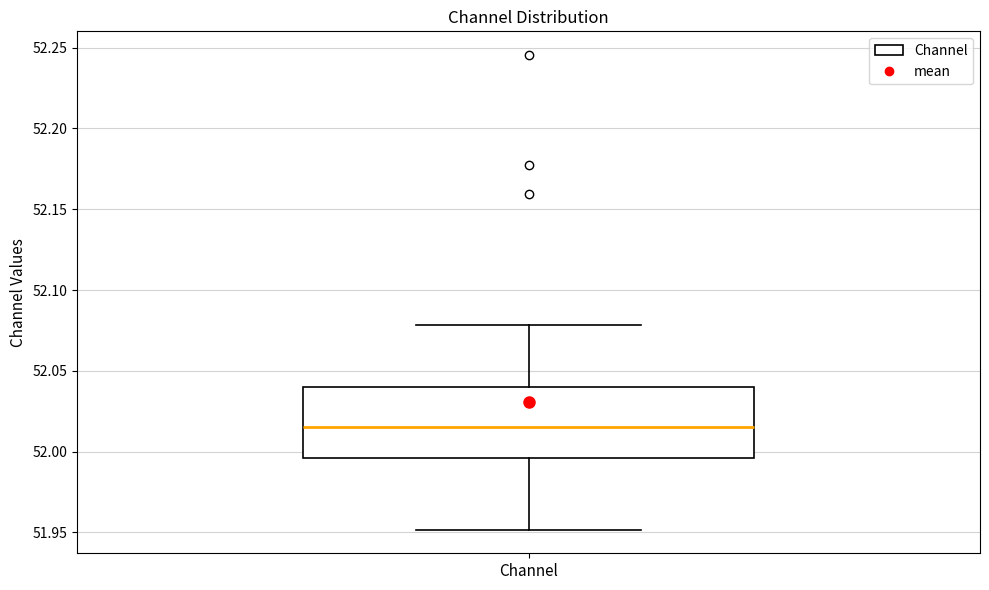

Read this box plot against the y-axis: the position of the median line, the range covered by the box, and the ends of both whiskers. The values are not printed on the chart, so give them approximately, as read against the axis.

median 52.015, box 51.995 to 52.040, whiskers 51.950 to 52.080